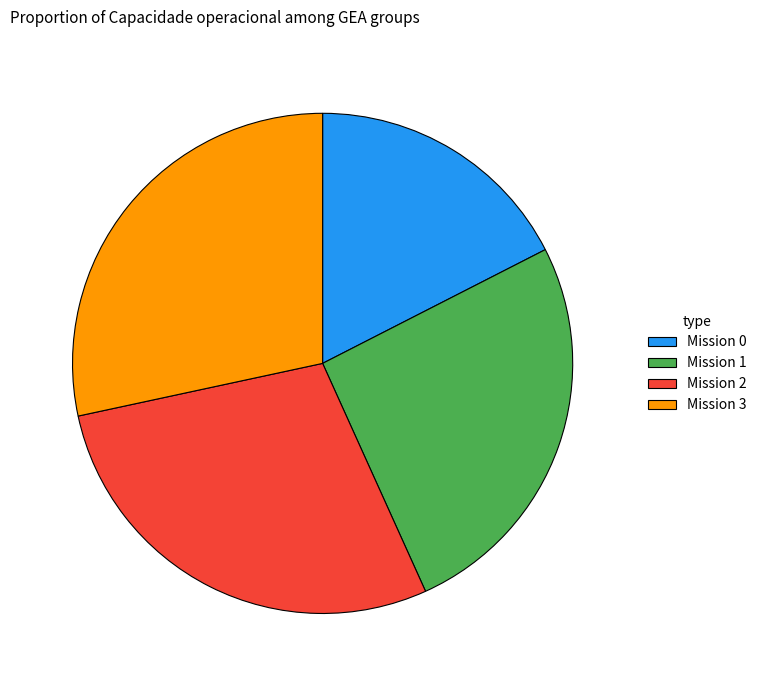

Is it true that Mission 2 is 35% of the pie?

False